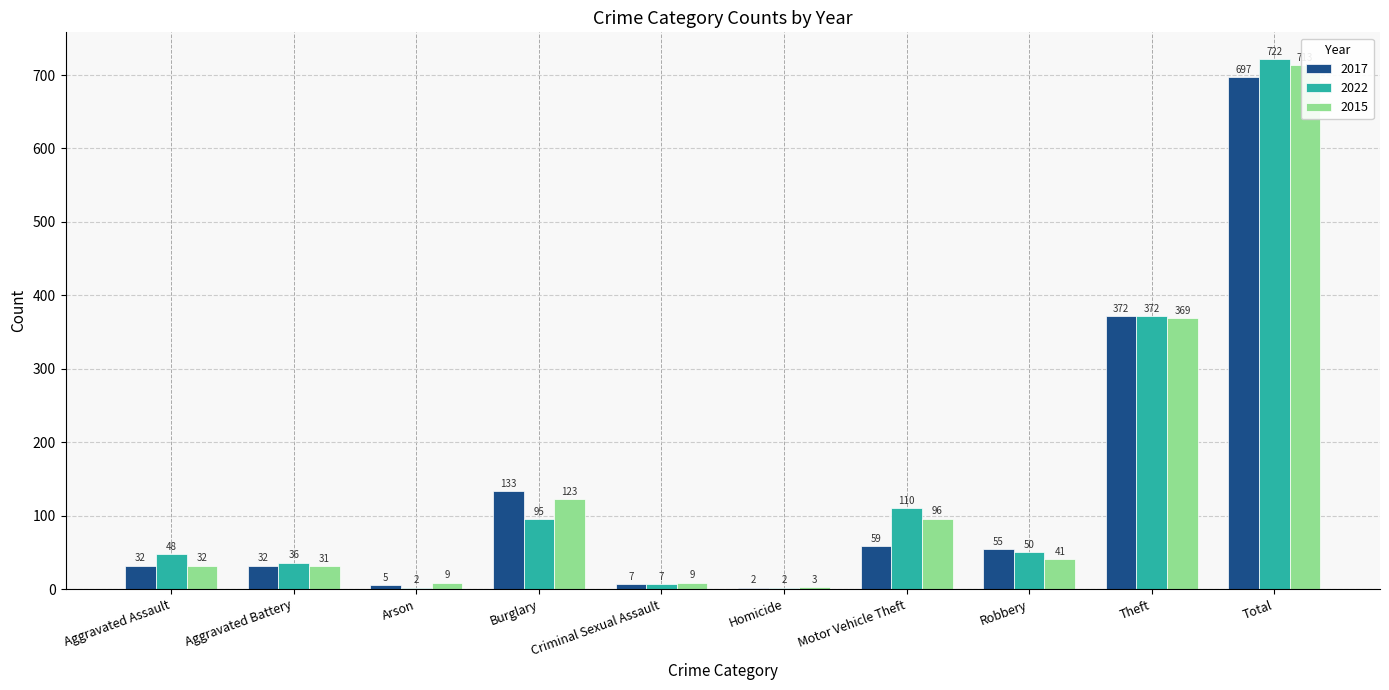

The 2022 series shows 61 at Burglary. True or false?

False